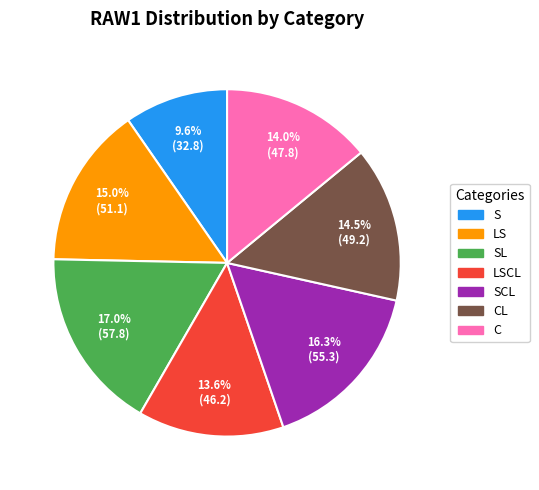

Is there a majority slice in this chart?

No